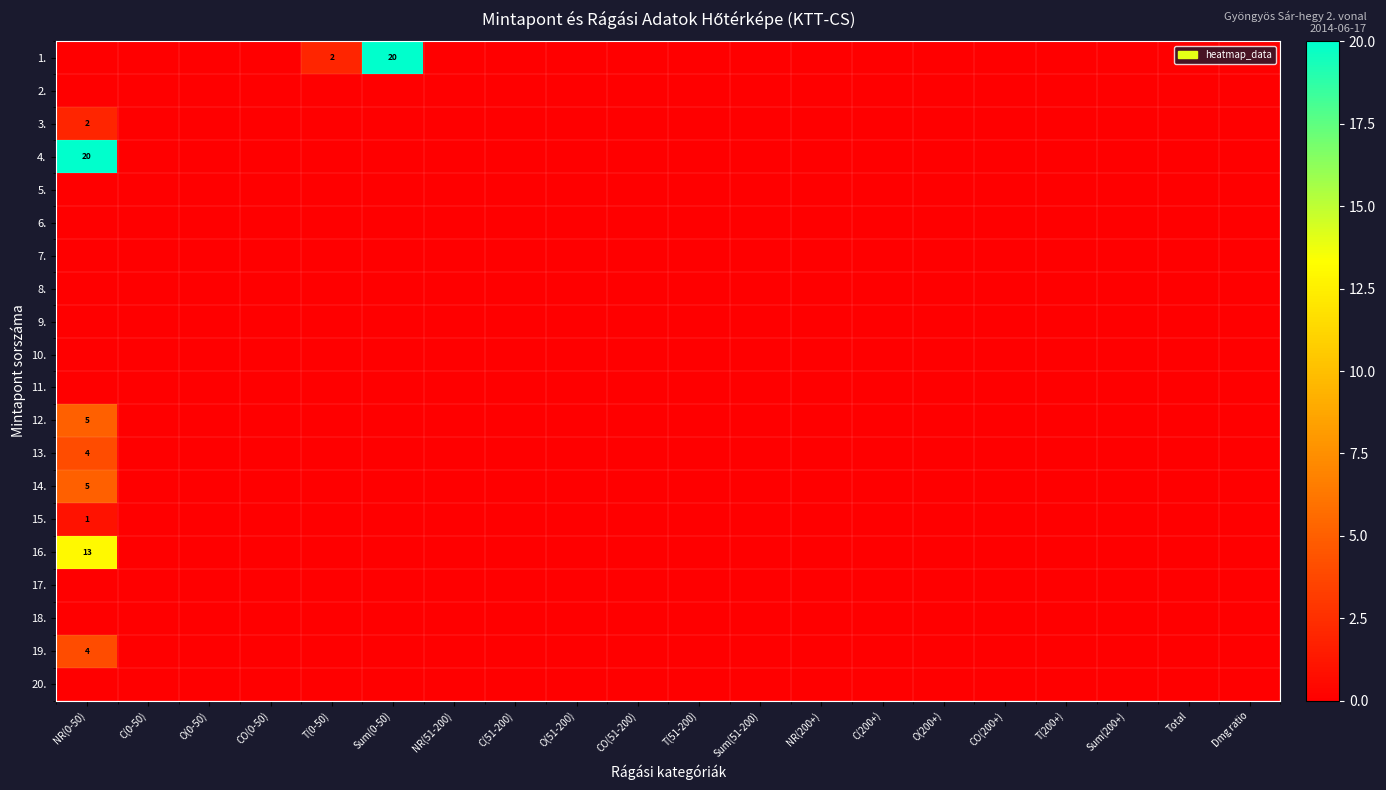

At which category is the sum across all series the highest?

NR(0-50)